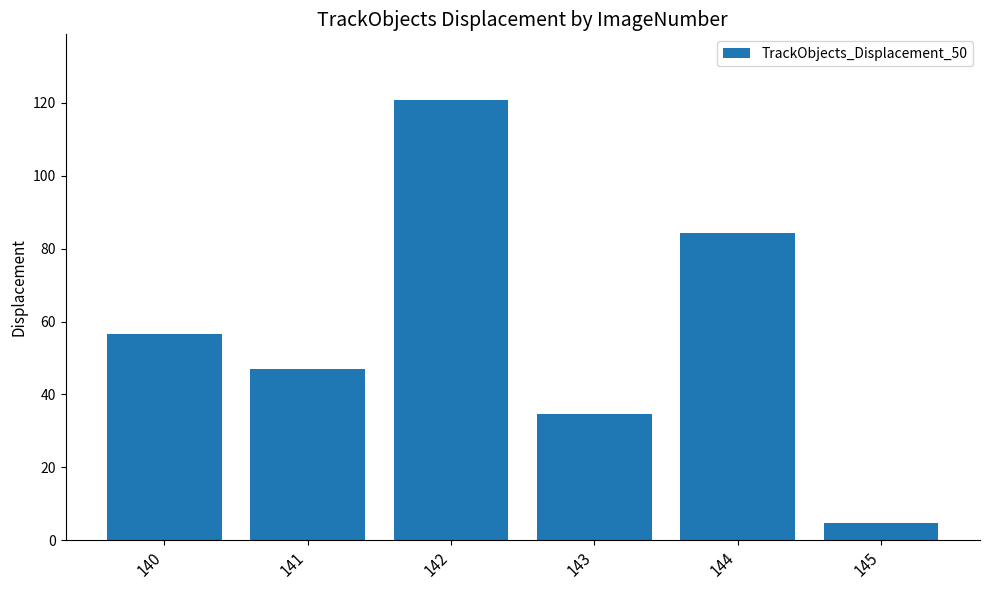

List the labels in order of value, smallest first.

145, 143, 141, 140, 144, 142